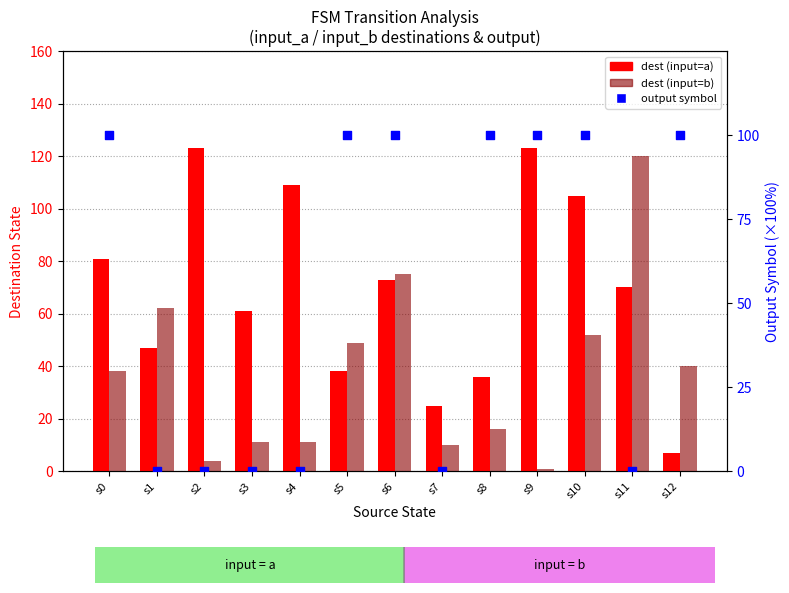

At which category is the sum across all series the highest?

s10